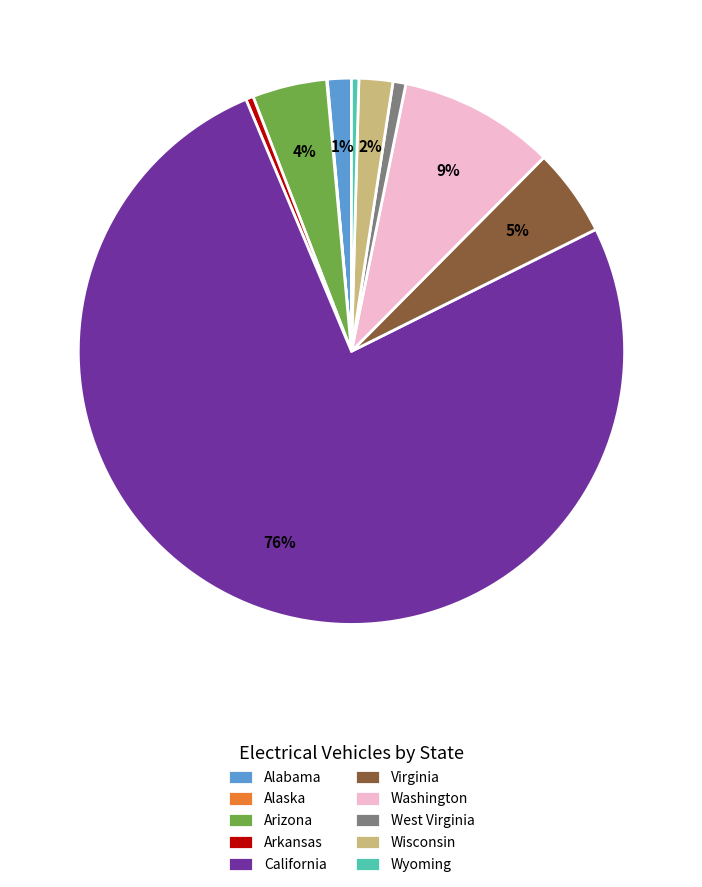

To the nearest percent, what is the combined percentage of Arkansas and Wisconsin?

2%